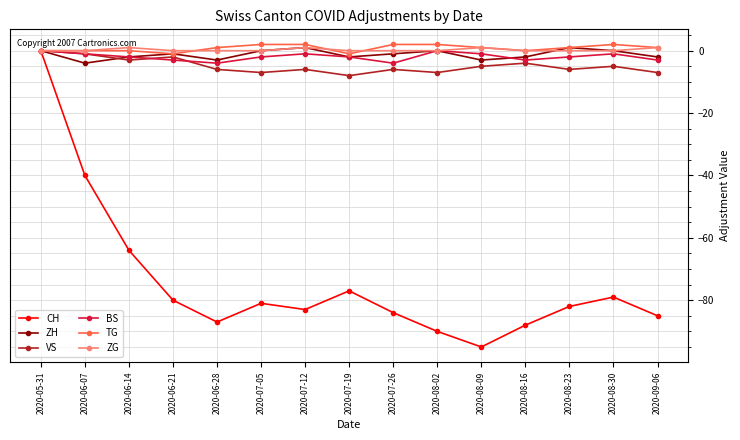

At which category is the sum across all series the highest?

2020-05-31